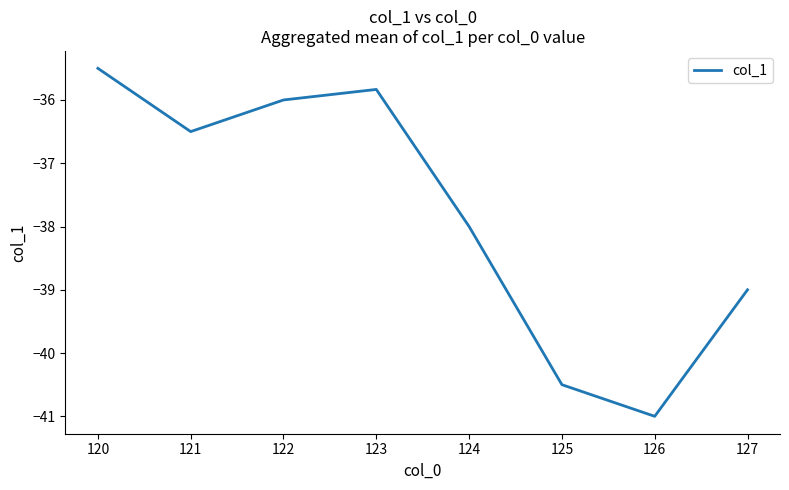

Reading right to left, extract all data points from this chart.

127=-39.0	126=-41.0	125=-40.5	124=-38.0	123=-35.8	122=-36.0	121=-36.5	120=-35.5